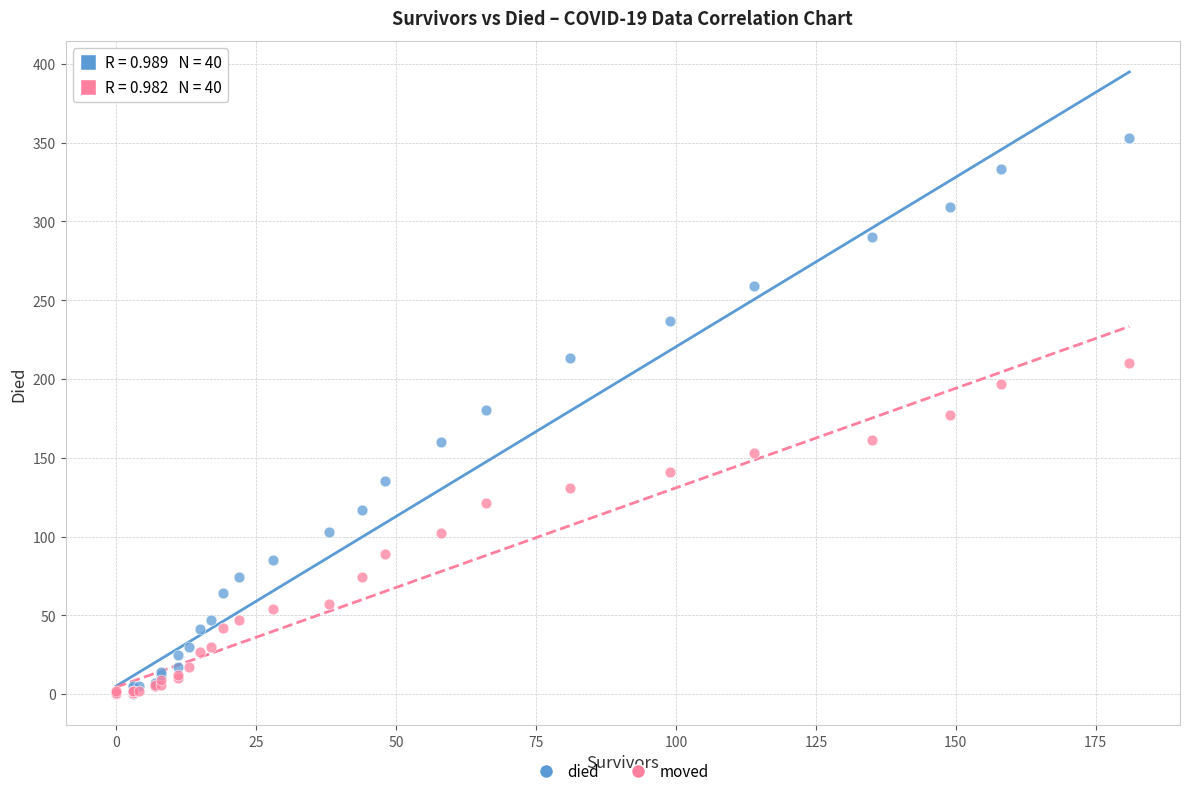

Which series has the widest spread of Y values?

died